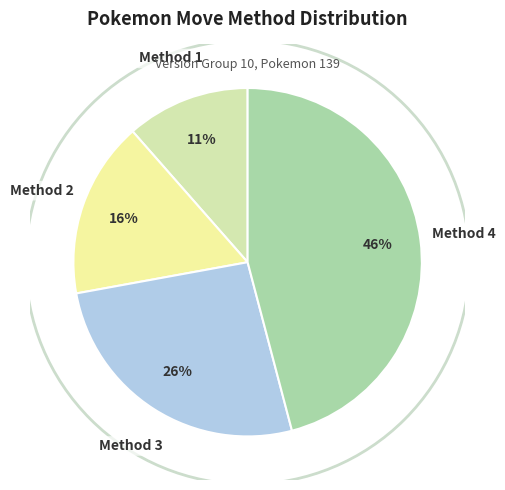

How many segments does this pie chart have?

4